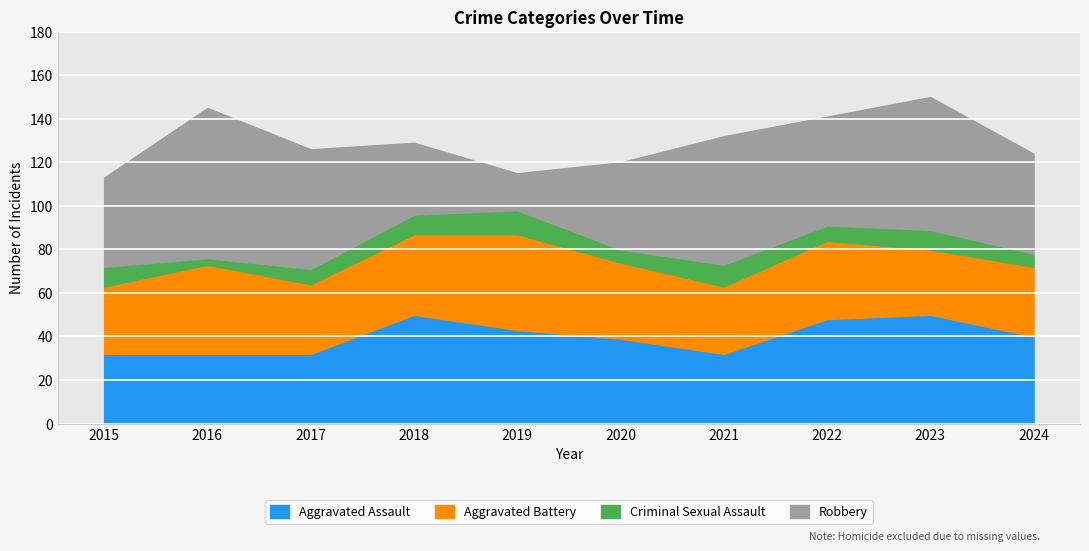

How many intersections are there between Robbery and Aggravated Battery?

2